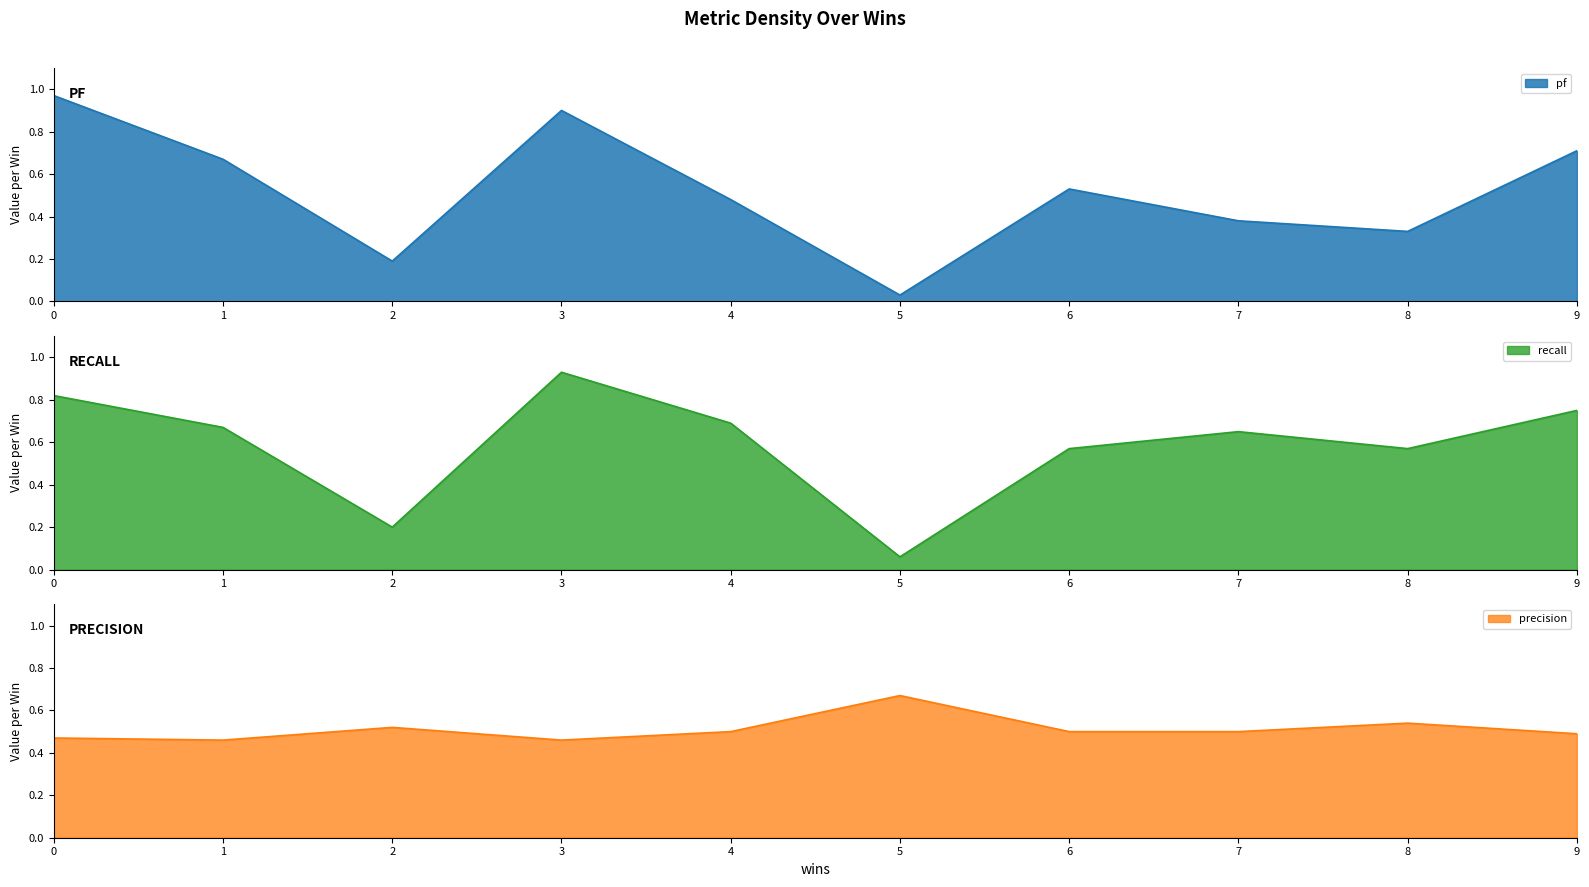

True or false: recall and precision cross at least once.

True